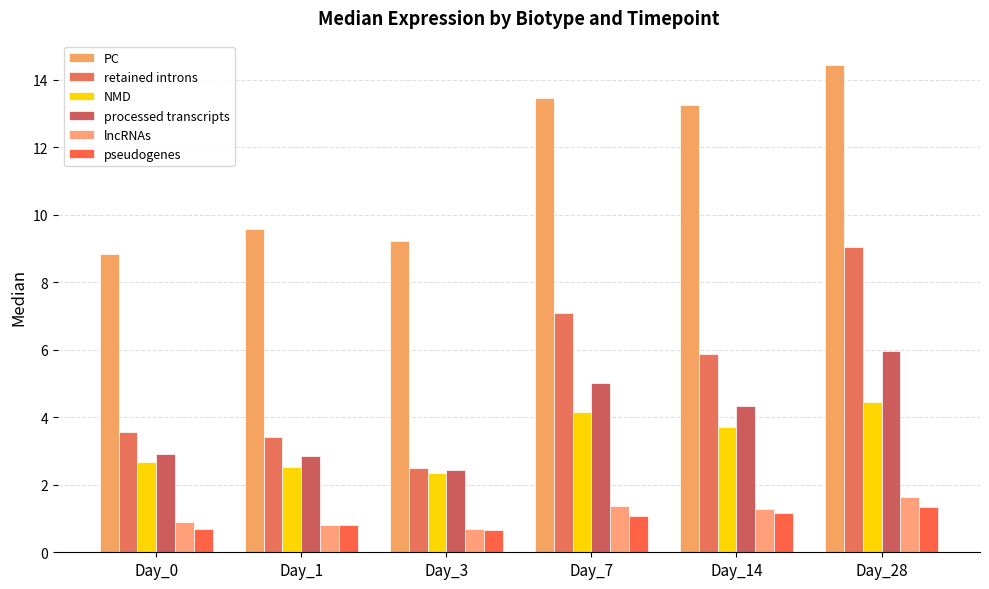

At which label does lncRNAs first exceed 1?

Day_7